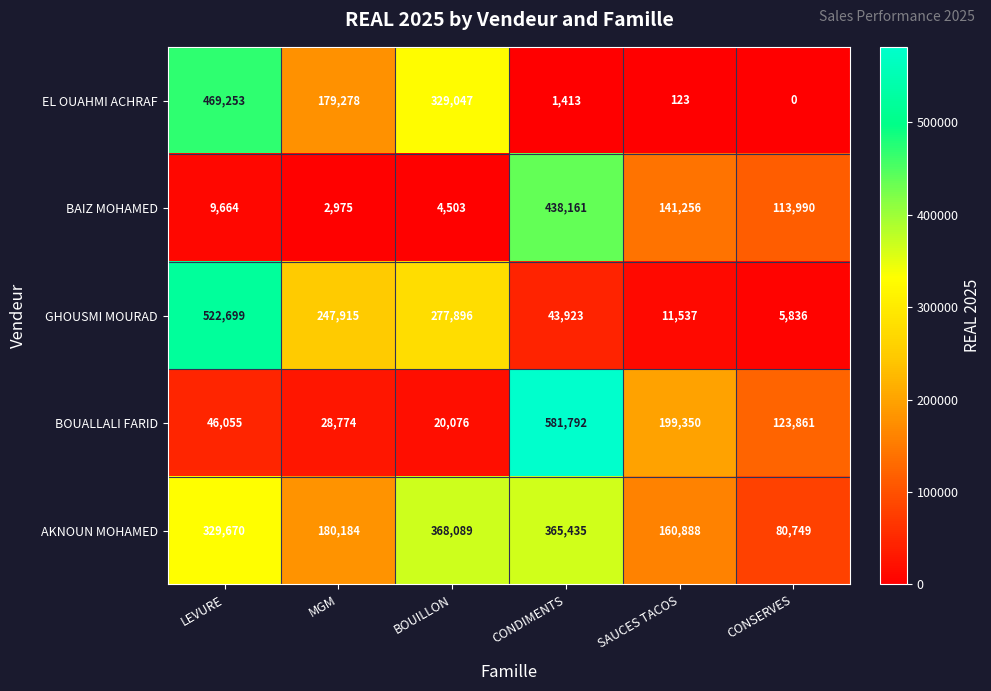

Which category has the lowest value in the GHOUSMI MOURAD series?

CONSERVES